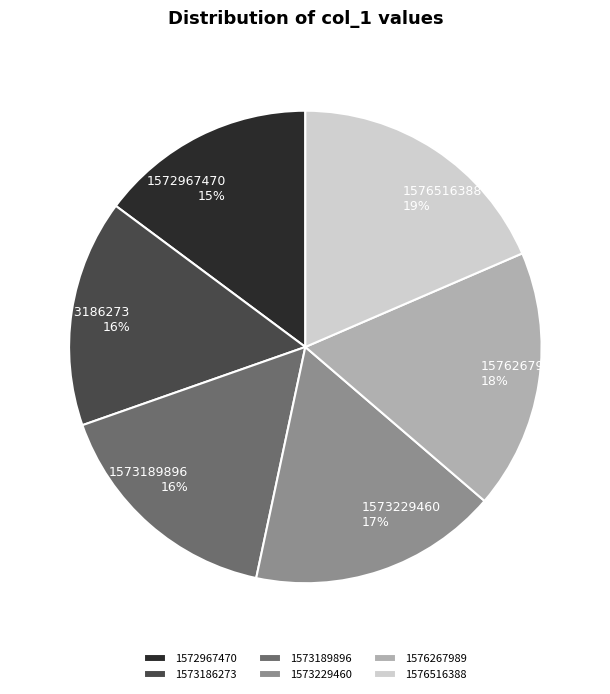

True or false: 1573186273 accounts for 10% of the total.

False